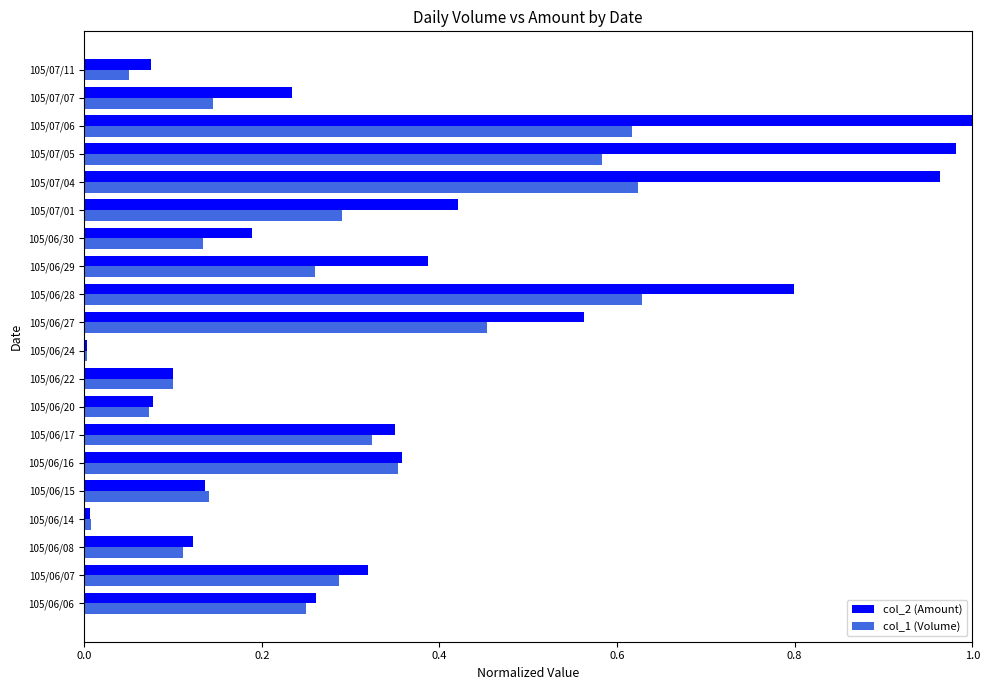

List the series in order of their overall mean, highest first.

col_2 (Amount), col_1 (Volume)